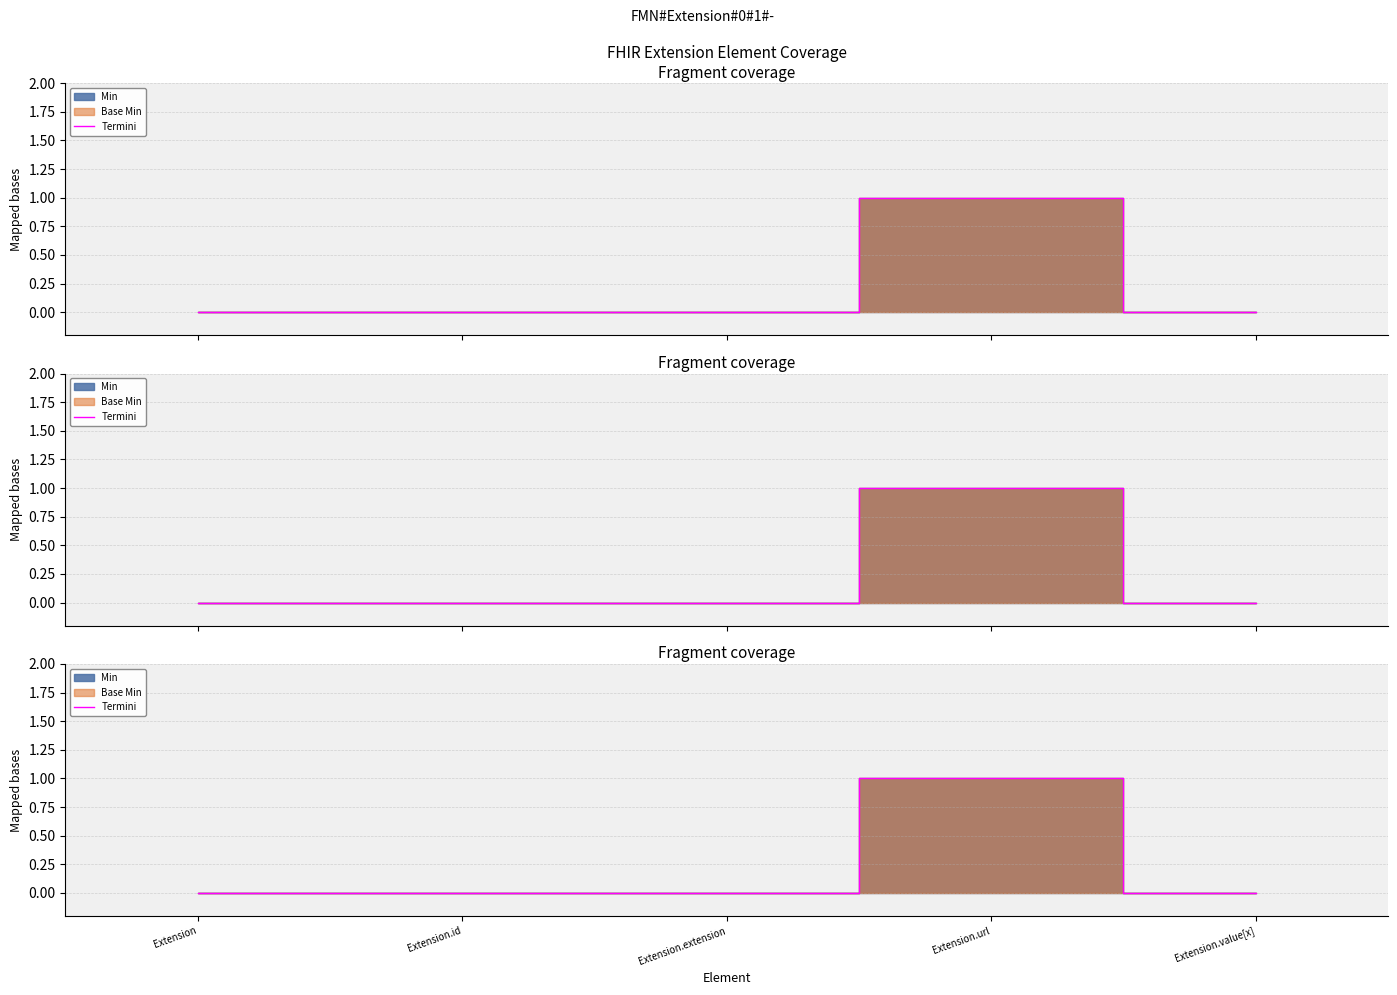

List the labels in order of value, largest first.

Extension.url, Extension, Extension.id, Extension.extension, Extension.value[x]